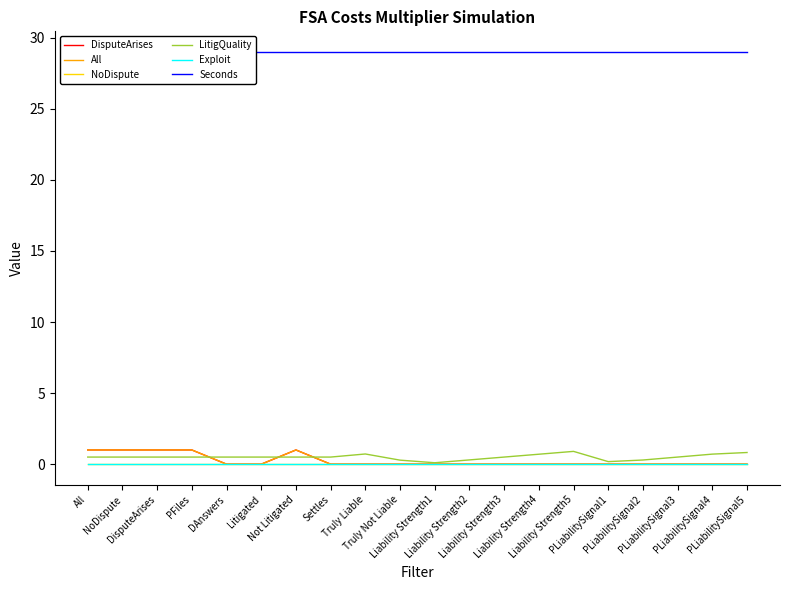

Does the chart have visible grid lines?

No